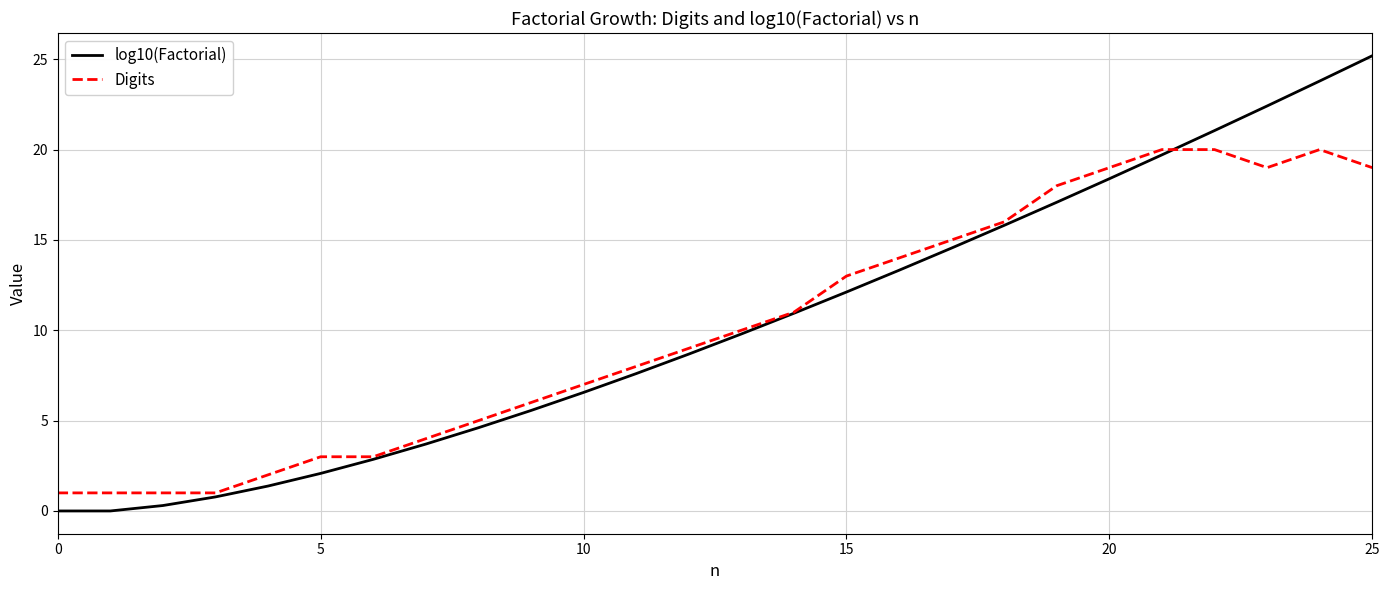

Reading left to right, extract all data points from this chart.

log10(Factorial): 0.0	0.0	0.3	0.8	1.4	2.1	2.9	3.7	4.6	5.6	6.6	7.6	8.7	9.8	10.9	12.1	13.3	14.6	15.8	17.1	18.4	19.7	21.1	22.4	23.8	25.2
Digits: 1.0	1.0	1.0	1.0	2.0	3.0	3.0	4.0	5.0	6.0	7.0	8.0	9.0	10.0	11.0	13.0	14.0	15.0	16.0	18.0	19.0	20.0	20.0	19.0	20.0	19.0